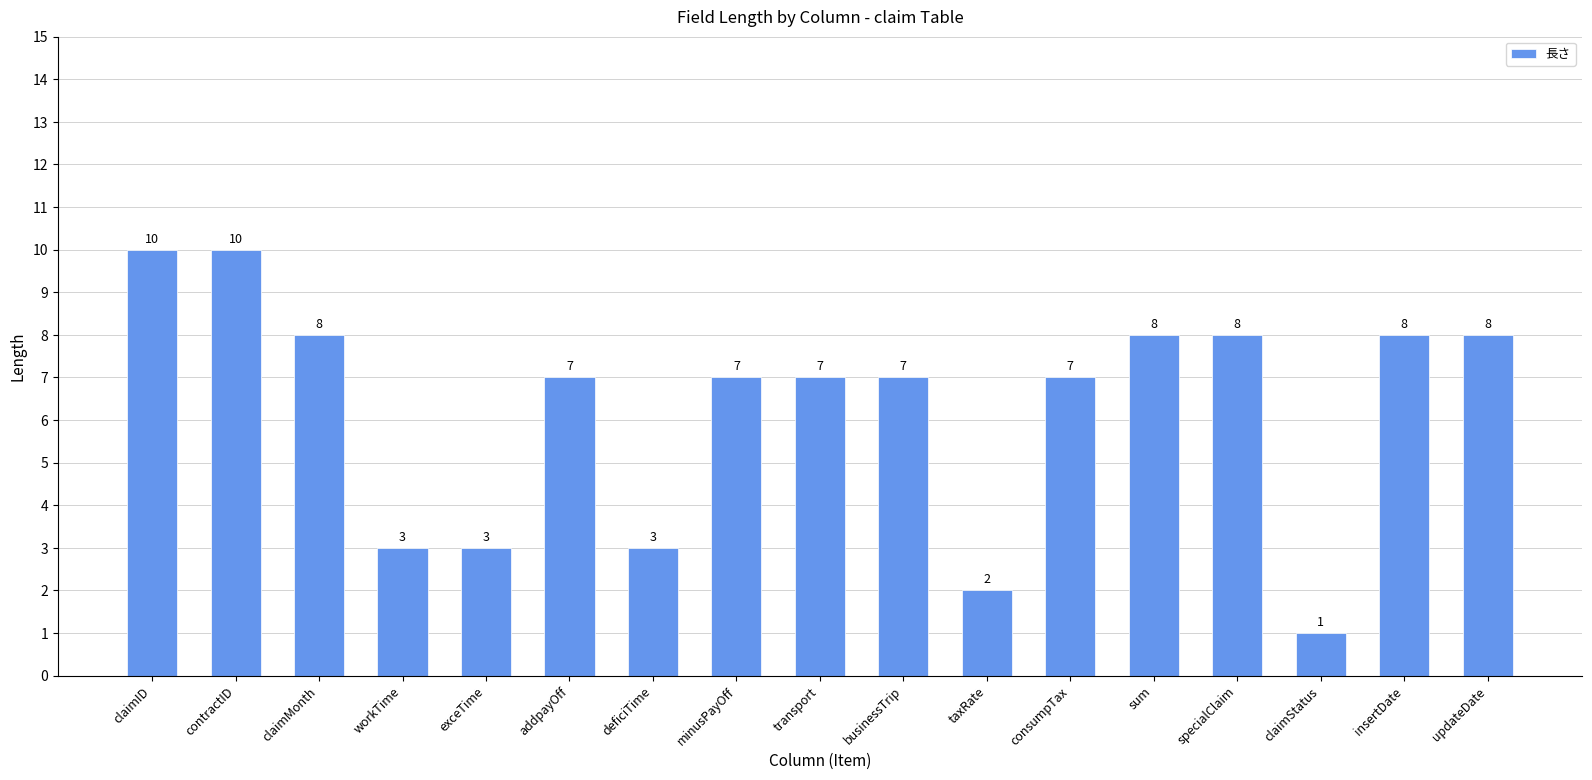

At which label does the data first exceed 7?

claimID